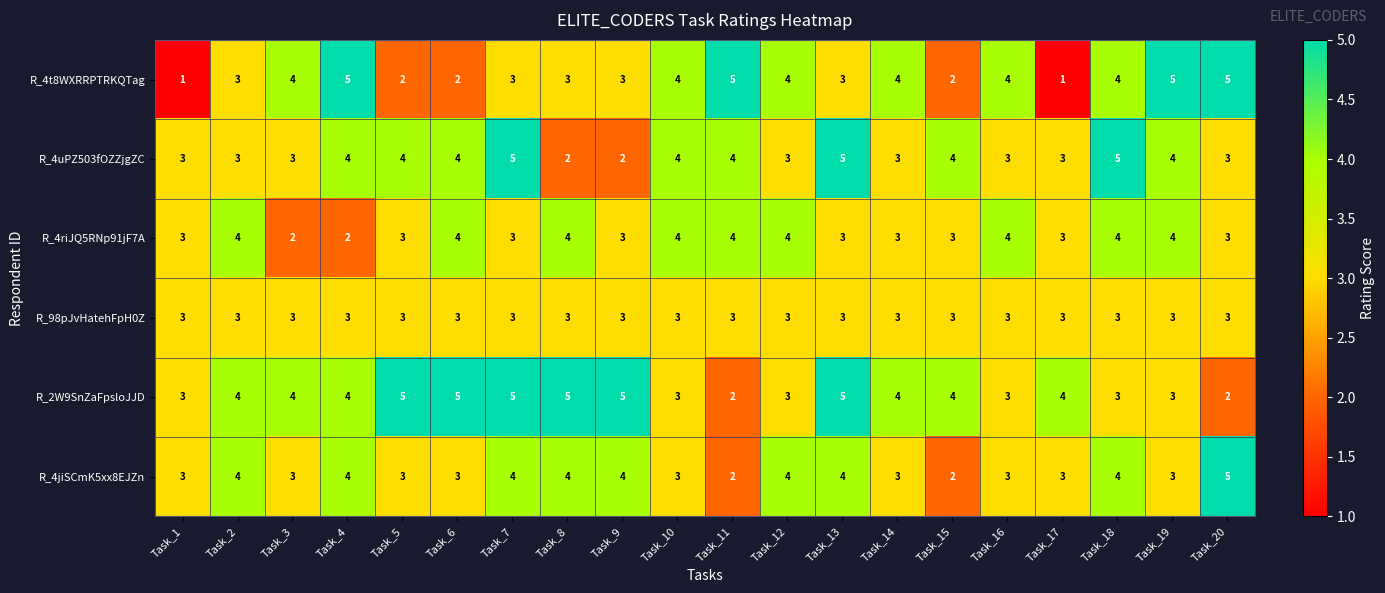

How many R_4uPZ503fOZZjgZC values are between 3 and 4?

15